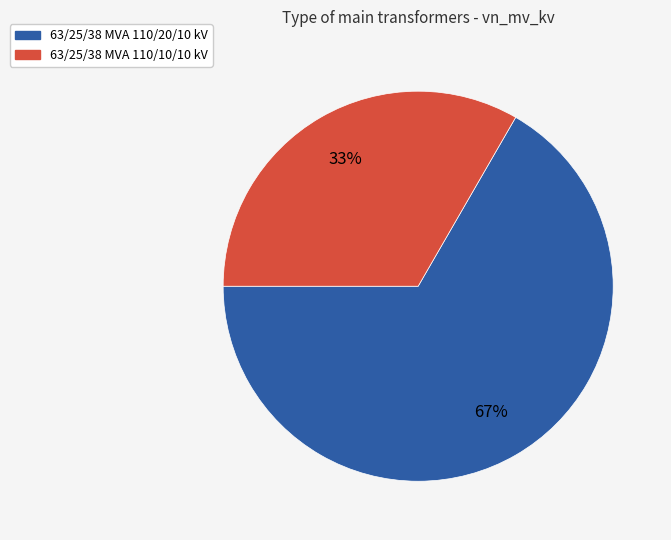

Which category has the smallest portion of the pie?

63/25/38 MVA 110/10/10 kV